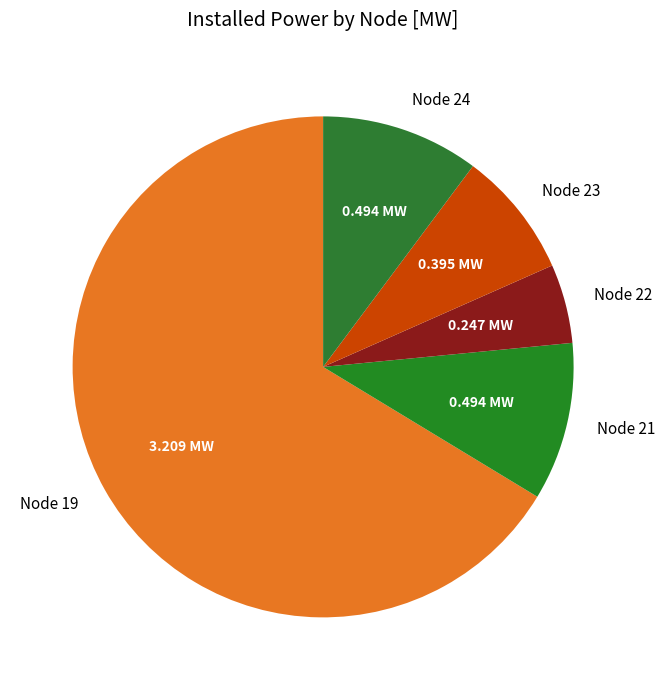

Does Node 23 represent more than half of the total?

No